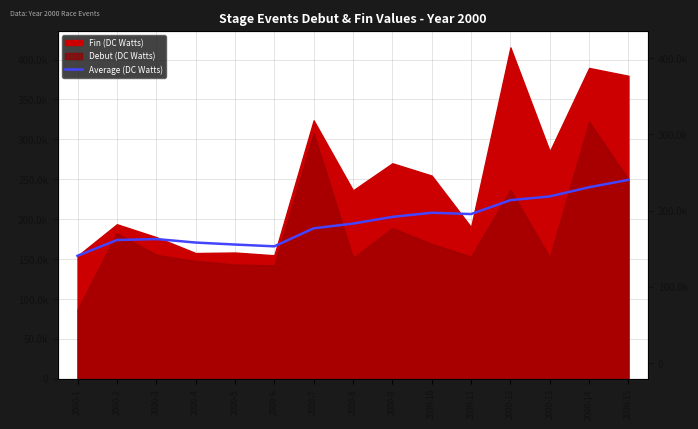

Reading right to left, extract all data points from this chart.

249365.1	240058.8	228565.2	223866.2	206472.2	208111.0	202938.7	194543.6	188596.9	166052.3	168294.0	170786.8	175168.0	173948.0	154171.0